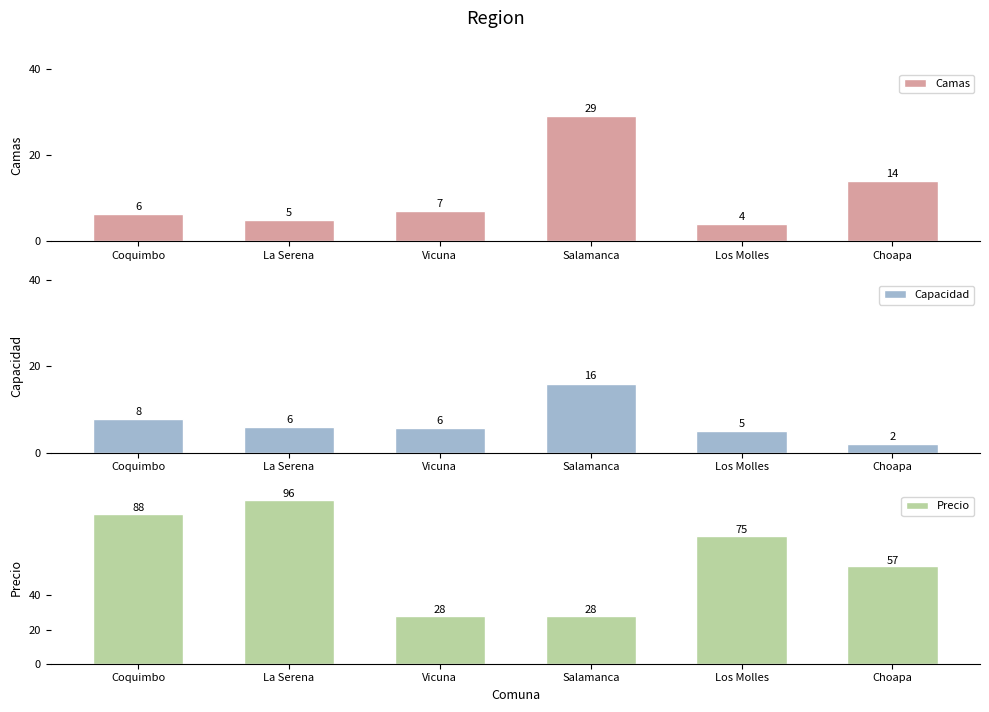

Which series has the largest total across all categories?

Precio